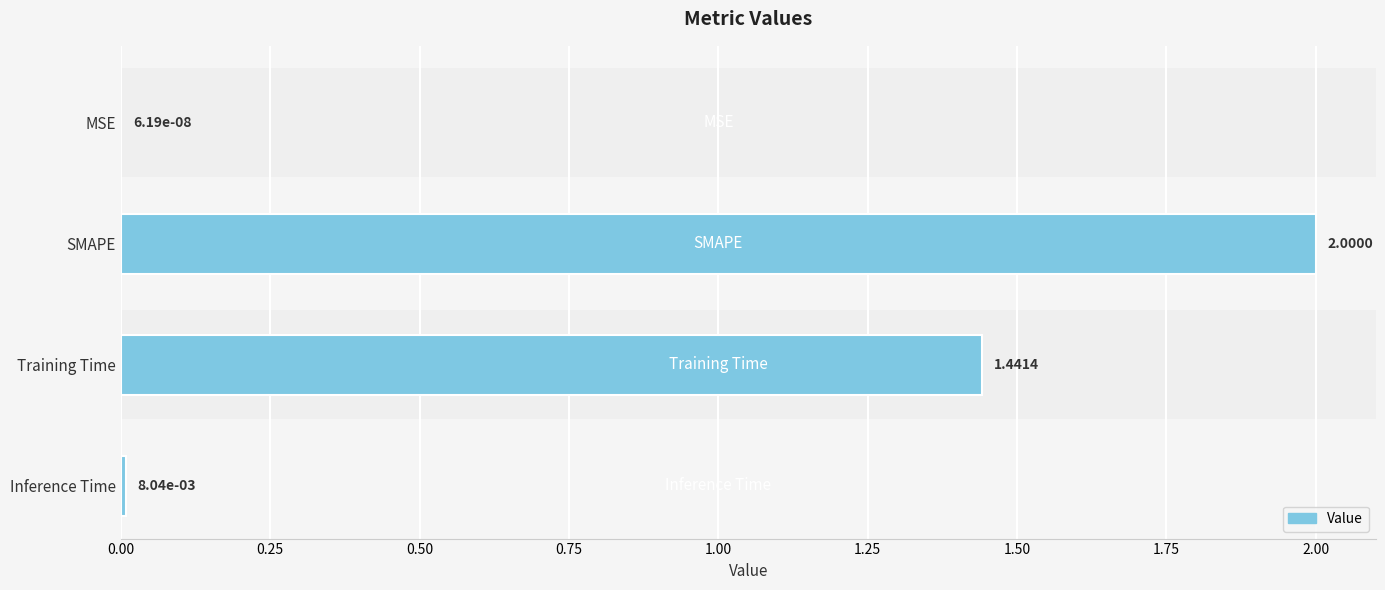

Between MSE and SMAPE, which is larger?

SMAPE